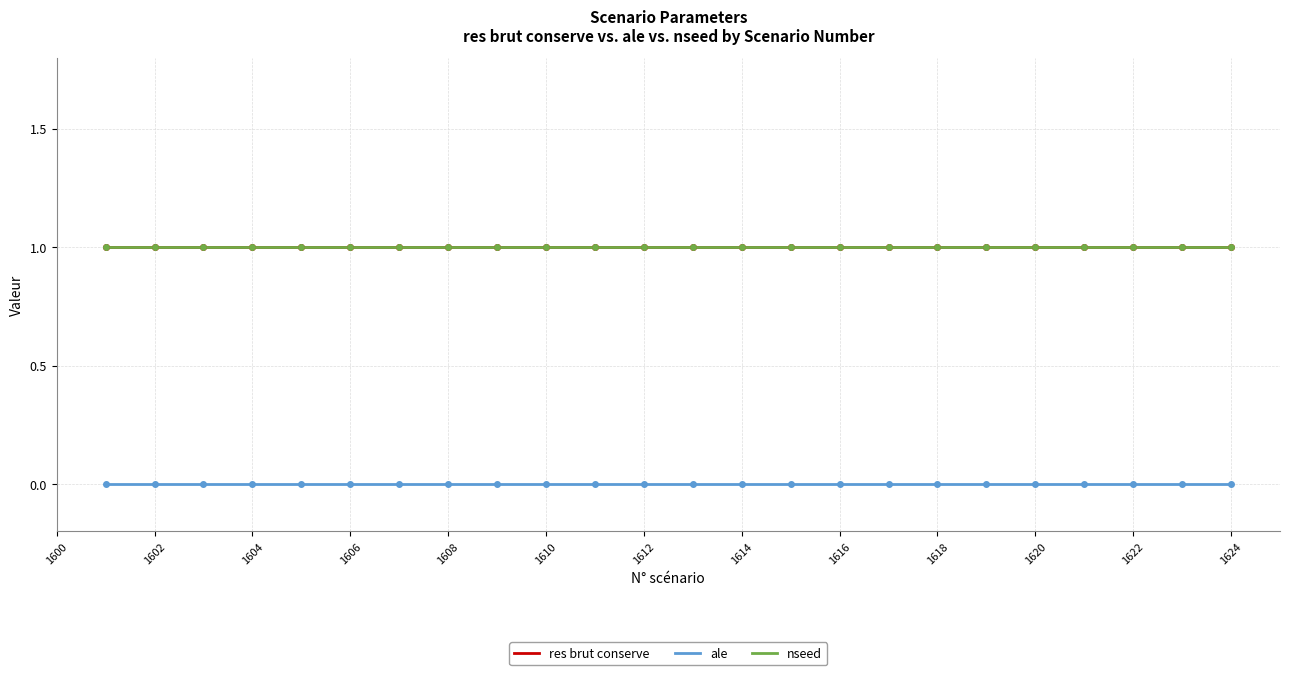

How many lines are shown in the chart?

3